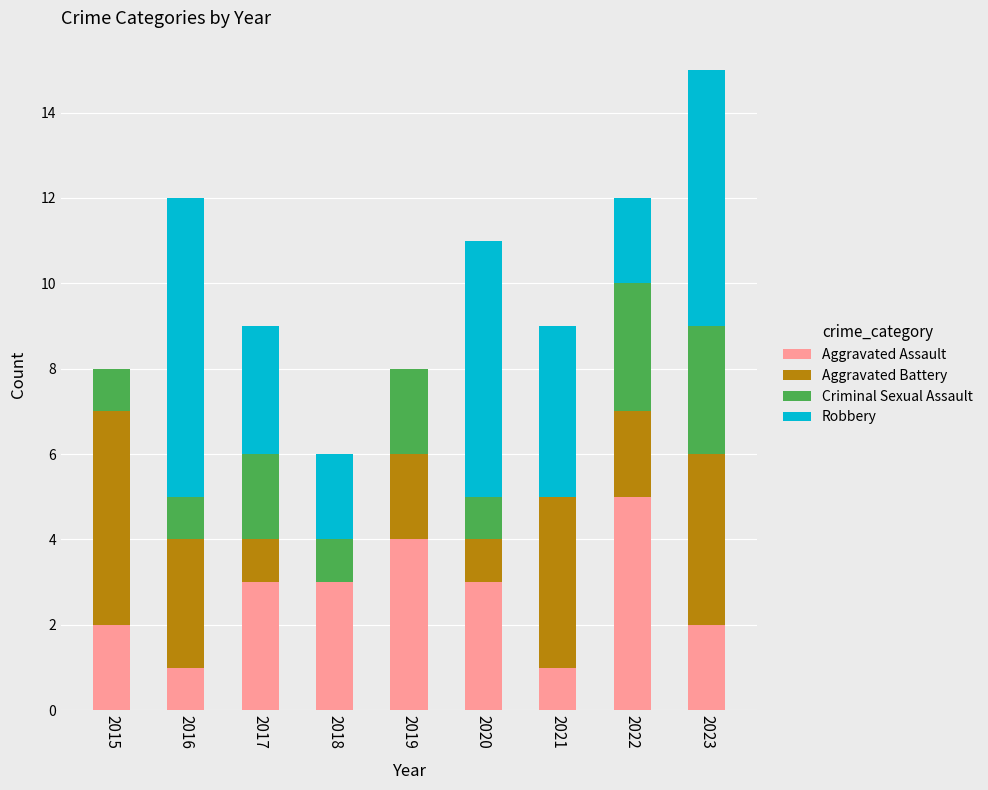

What is the highest value of the Aggravated Assault series?

5